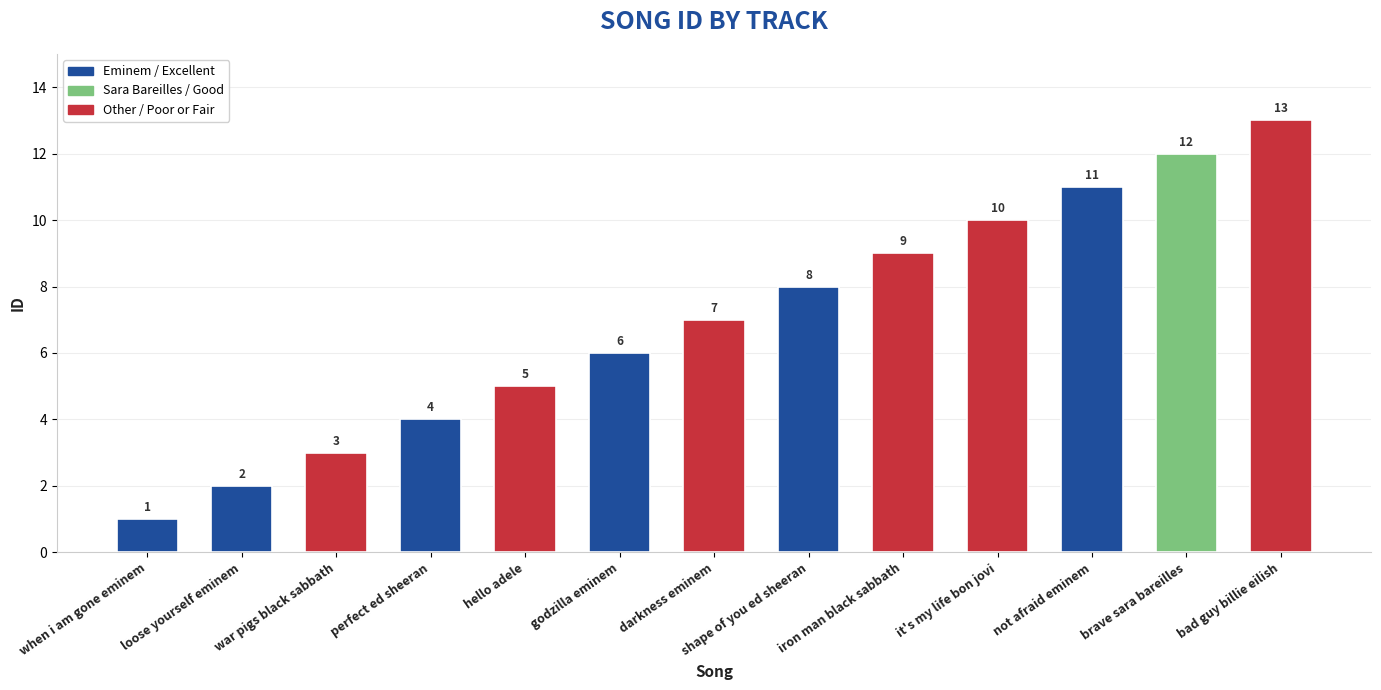

Reading left to right, extract all data points from this chart.

when i am gone eminem=1	loose yourself eminem=2	war pigs black sabbath=3	perfect ed sheeran=4	hello adele=5	godzilla eminem=6	darkness eminem=7	shape of you ed sheeran=8	iron man black sabbath=9	it's my life bon jovi=10	not afraid eminem=11	brave sara bareilles=12	bad guy billie eilish=13